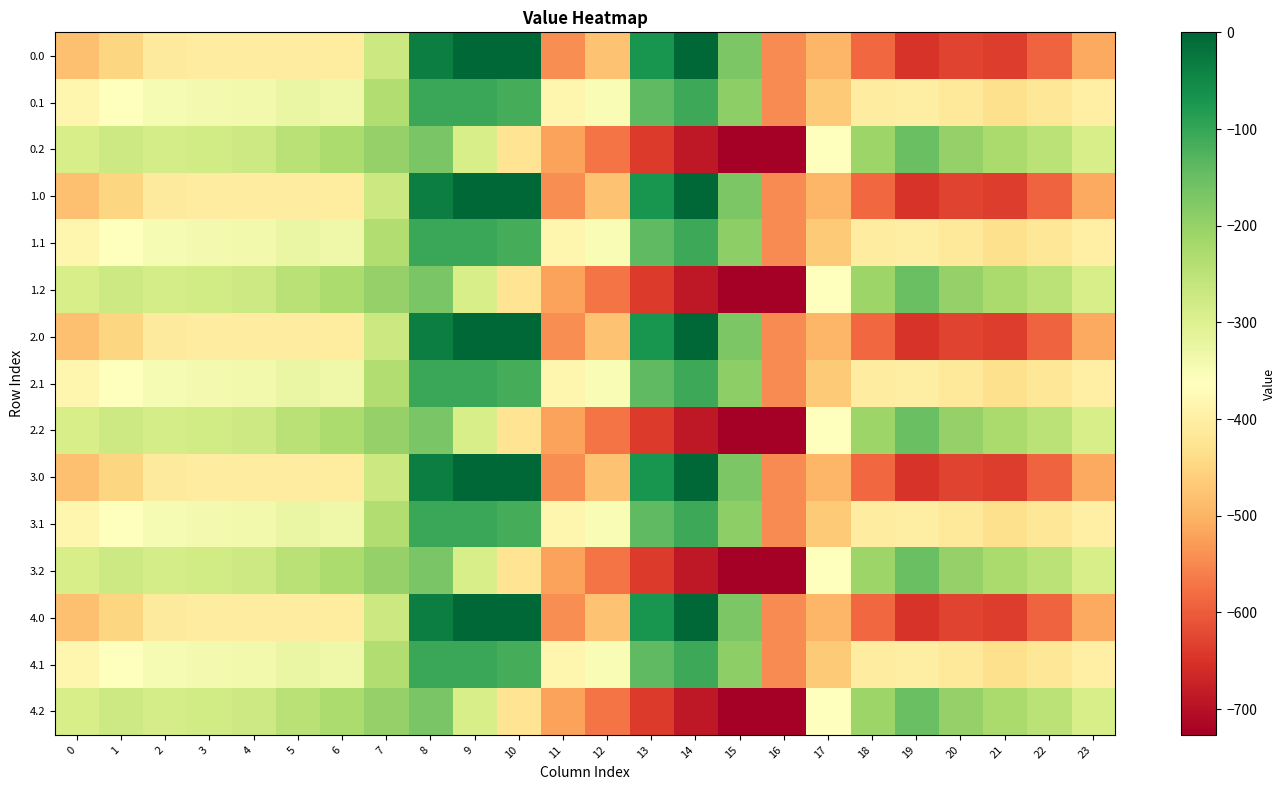

Reading left to right, transcribe all the data shown in this chart.

0.0: 0=-482.0	1=-449.5	2=-410.3	3=-404.4	4=-404.9	5=-403.8	6=-408.0	7=-270.7	8=-35.0	9=0.0	10=0.0	11=-544.3	12=-477.2	13=-70.2	14=-0.3	15=-172.8	16=-545.4	17=-494.8	18=-586.7	19=-649.2	20=-629.9	21=-638.4	22=-592.3	23=-511.3
0.1: 0=-384.6	1=-361.1	2=-347.9	3=-342.7	4=-339.6	5=-325.7	6=-332.2	7=-234.9	8=-102.3	9=-104.8	10=-114.0	11=-384.7	12=-350.8	13=-141.2	14=-105.5	15=-190.4	16=-547.3	17=-466.6	18=-405.4	19=-400.2	20=-414.5	21=-432.4	22=-419.9	23=-399.4
0.2: 0=-287.1	1=-272.7	2=-285.5	3=-281.0	4=-274.4	5=-245.0	6=-228.8	7=-199.0	8=-169.5	9=-288.5	10=-423.5	11=-520.6	12=-571.2	13=-640.4	14=-687.4	15=-725.8	16=-726.6	17=-362.4	18=-210.0	19=-151.0	20=-199.2	21=-226.4	22=-247.4	23=-287.5
1.0: 0=-482.0	1=-449.5	2=-410.3	3=-404.4	4=-404.9	5=-403.8	6=-408.0	7=-270.7	8=-35.0	9=0.0	10=0.0	11=-544.3	12=-477.2	13=-70.2	14=-0.3	15=-172.8	16=-545.4	17=-494.8	18=-586.7	19=-649.2	20=-629.9	21=-638.4	22=-592.3	23=-511.3
1.1: 0=-384.6	1=-361.1	2=-347.9	3=-342.7	4=-339.6	5=-325.7	6=-332.2	7=-234.9	8=-102.3	9=-104.8	10=-114.0	11=-384.7	12=-350.8	13=-141.2	14=-105.5	15=-190.4	16=-547.3	17=-466.6	18=-405.4	19=-400.2	20=-414.5	21=-432.4	22=-419.9	23=-399.4
1.2: 0=-287.1	1=-272.7	2=-285.5	3=-281.0	4=-274.4	5=-245.0	6=-228.8	7=-199.0	8=-169.5	9=-288.5	10=-423.5	11=-520.6	12=-571.2	13=-640.4	14=-687.4	15=-725.8	16=-726.6	17=-362.4	18=-210.0	19=-151.0	20=-199.2	21=-226.4	22=-247.4	23=-287.5
2.0: 0=-482.0	1=-449.5	2=-410.3	3=-404.4	4=-404.9	5=-403.8	6=-408.0	7=-270.7	8=-35.0	9=0.0	10=0.0	11=-544.3	12=-477.2	13=-70.2	14=-0.3	15=-172.8	16=-545.4	17=-494.8	18=-586.7	19=-649.2	20=-629.9	21=-638.4	22=-592.3	23=-511.3
2.1: 0=-384.6	1=-361.1	2=-347.9	3=-342.7	4=-339.6	5=-325.7	6=-332.2	7=-234.9	8=-102.3	9=-104.8	10=-114.0	11=-384.7	12=-350.8	13=-141.2	14=-105.5	15=-190.4	16=-547.3	17=-466.6	18=-405.4	19=-400.2	20=-414.5	21=-432.4	22=-419.9	23=-399.4
2.2: 0=-287.1	1=-272.7	2=-285.5	3=-281.0	4=-274.4	5=-245.0	6=-228.8	7=-199.0	8=-169.5	9=-288.5	10=-423.5	11=-520.6	12=-571.2	13=-640.4	14=-687.4	15=-725.8	16=-726.6	17=-362.4	18=-210.0	19=-151.0	20=-199.2	21=-226.4	22=-247.4	23=-287.5
3.0: 0=-482.0	1=-449.5	2=-410.3	3=-404.4	4=-404.9	5=-403.8	6=-408.0	7=-270.7	8=-35.0	9=0.0	10=0.0	11=-544.3	12=-477.2	13=-70.2	14=-0.3	15=-172.8	16=-545.4	17=-494.8	18=-586.7	19=-649.2	20=-629.9	21=-638.4	22=-592.3	23=-511.3
3.1: 0=-384.6	1=-361.1	2=-347.9	3=-342.7	4=-339.6	5=-325.7	6=-332.2	7=-234.9	8=-102.3	9=-104.8	10=-114.0	11=-384.7	12=-350.8	13=-141.2	14=-105.5	15=-190.4	16=-547.3	17=-466.6	18=-405.4	19=-400.2	20=-414.5	21=-432.4	22=-419.9	23=-399.4
3.2: 0=-287.1	1=-272.7	2=-285.5	3=-281.0	4=-274.4	5=-245.0	6=-228.8	7=-199.0	8=-169.5	9=-288.5	10=-423.5	11=-520.6	12=-571.2	13=-640.4	14=-687.4	15=-725.8	16=-726.6	17=-362.4	18=-210.0	19=-151.0	20=-199.2	21=-226.4	22=-247.4	23=-287.5
4.0: 0=-482.0	1=-449.5	2=-410.3	3=-404.4	4=-404.9	5=-403.8	6=-408.0	7=-270.7	8=-35.0	9=0.0	10=0.0	11=-544.3	12=-477.2	13=-70.2	14=-0.3	15=-172.8	16=-545.4	17=-494.8	18=-586.7	19=-649.2	20=-629.9	21=-638.4	22=-592.3	23=-511.3
4.1: 0=-384.6	1=-361.1	2=-347.9	3=-342.7	4=-339.6	5=-325.7	6=-332.2	7=-234.9	8=-102.3	9=-104.8	10=-114.0	11=-384.7	12=-350.8	13=-141.2	14=-105.5	15=-190.4	16=-547.3	17=-466.6	18=-405.4	19=-400.2	20=-414.5	21=-432.4	22=-419.9	23=-399.4
4.2: 0=-287.1	1=-272.7	2=-285.5	3=-281.0	4=-274.4	5=-245.0	6=-228.8	7=-199.0	8=-169.5	9=-288.5	10=-423.5	11=-520.6	12=-571.2	13=-640.4	14=-687.4	15=-725.8	16=-726.6	17=-362.4	18=-210.0	19=-151.0	20=-199.2	21=-226.4	22=-247.4	23=-287.5